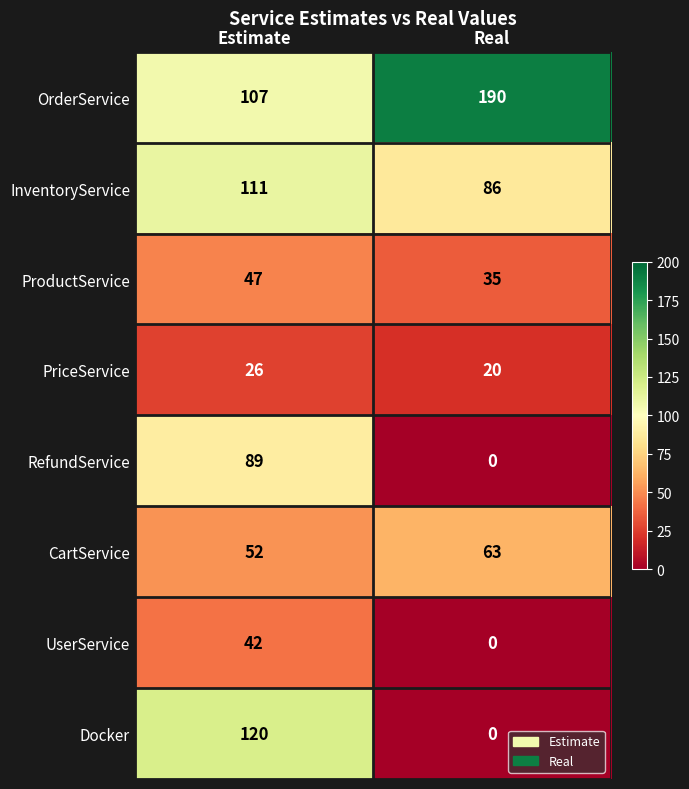

Between Estimate and Real, which series saw the biggest shift?

Docker